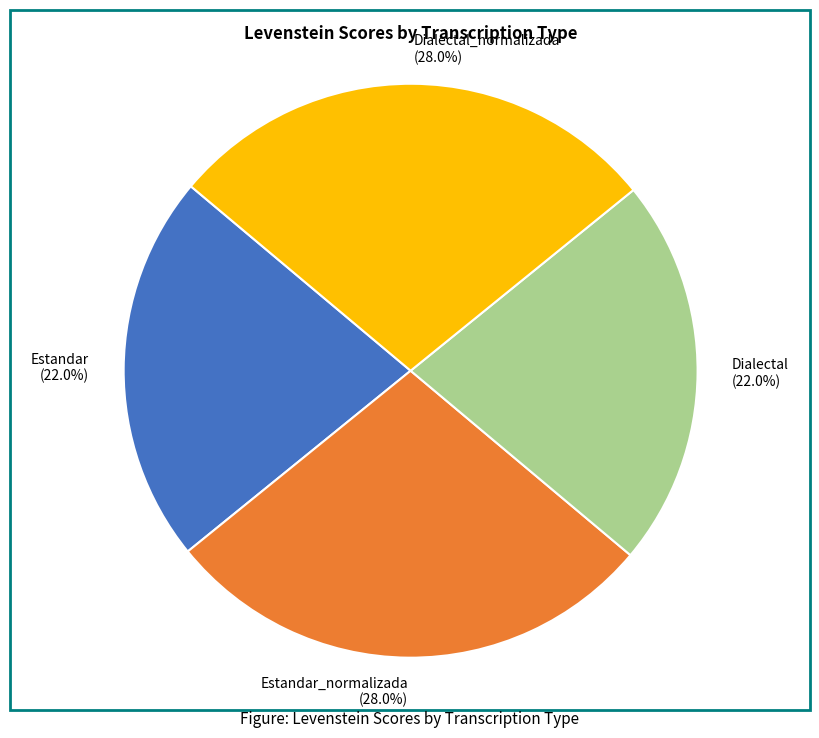

Does any single category account for the majority?

No